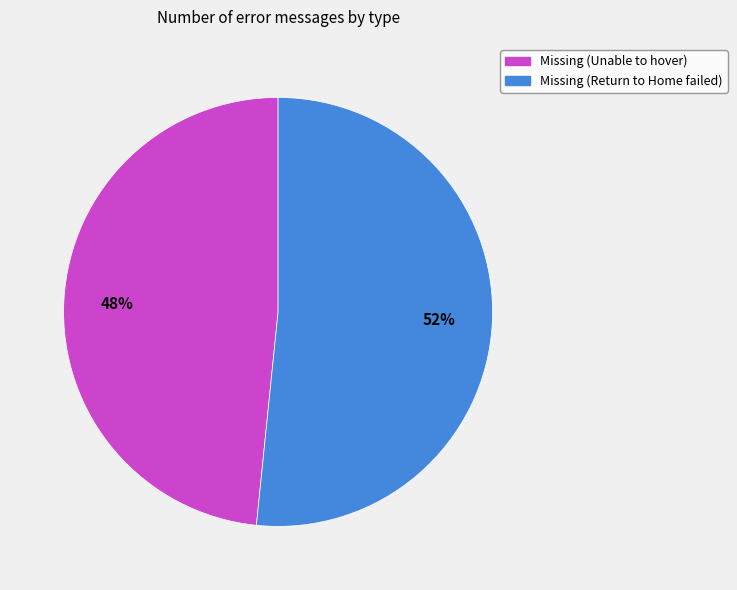

What is the ratio of the value at Missing (Return to Home failed) to the value at Missing (Unable to hover)?

1.1